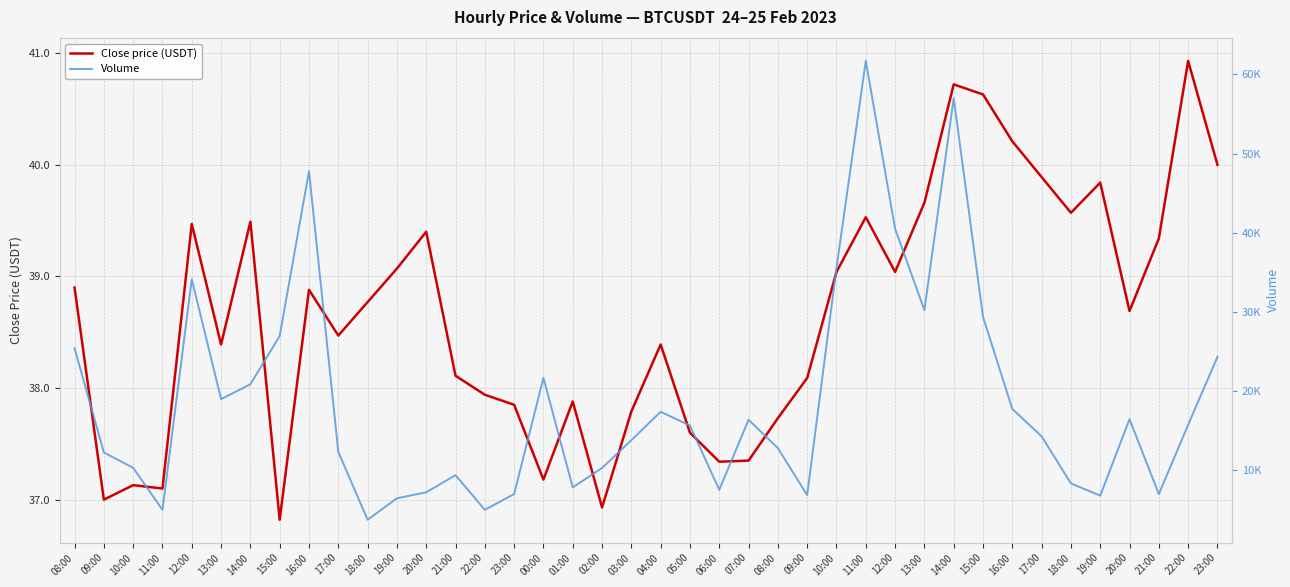

The value of Volume at 03:00 is 3925.0. True or false?

False